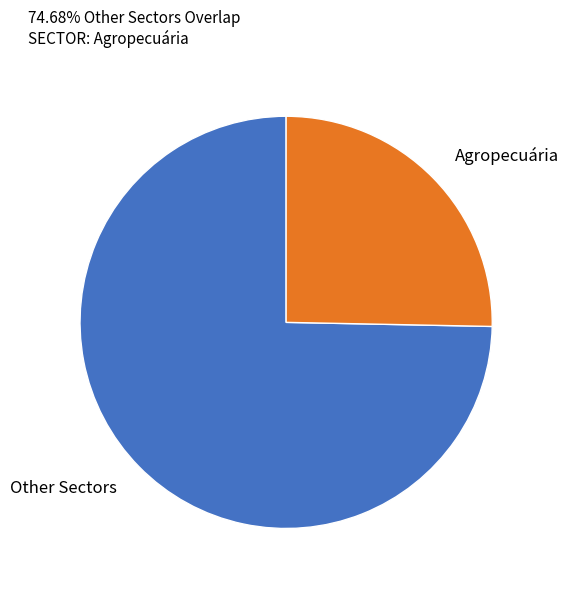

Do Agropecuária and Other Sectors together represent more than half of the pie?

Yes